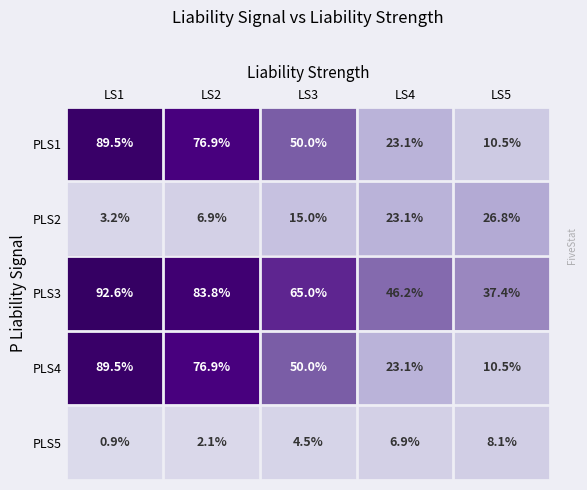

What is the sum of the PLS5 values at LS5 and LS1?

9.0